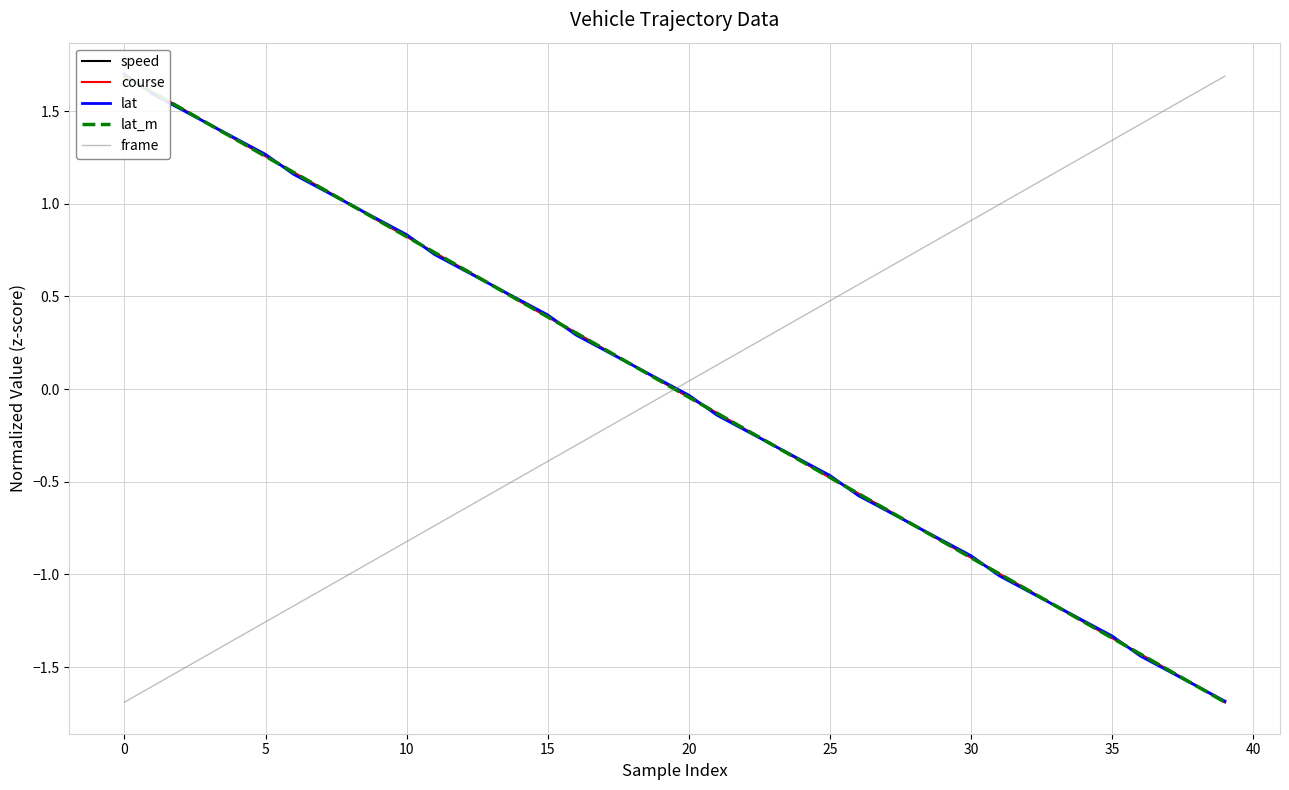

Where does the frame series first go above 0?

20